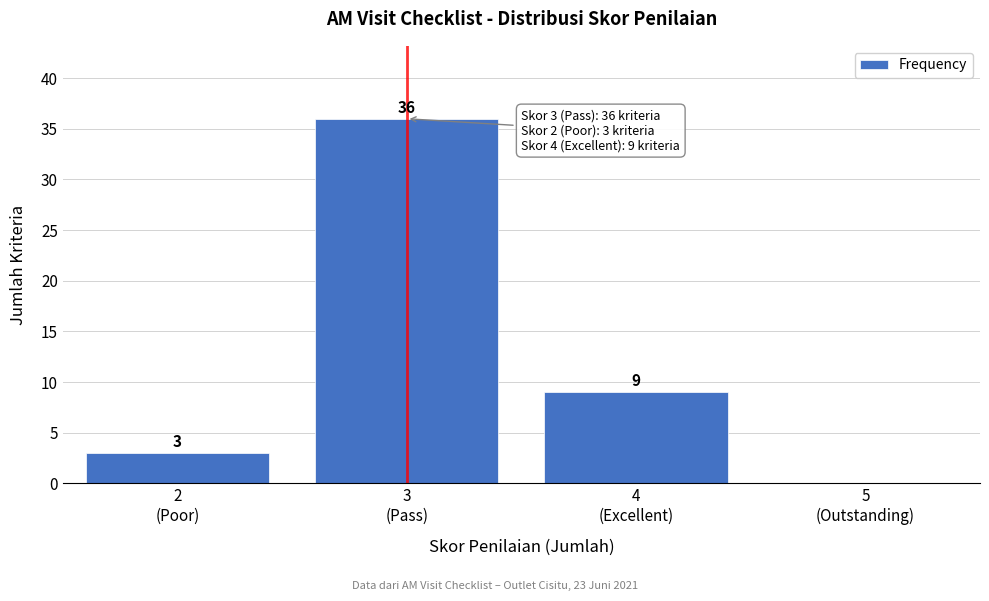

What is the greatest value displayed?

36